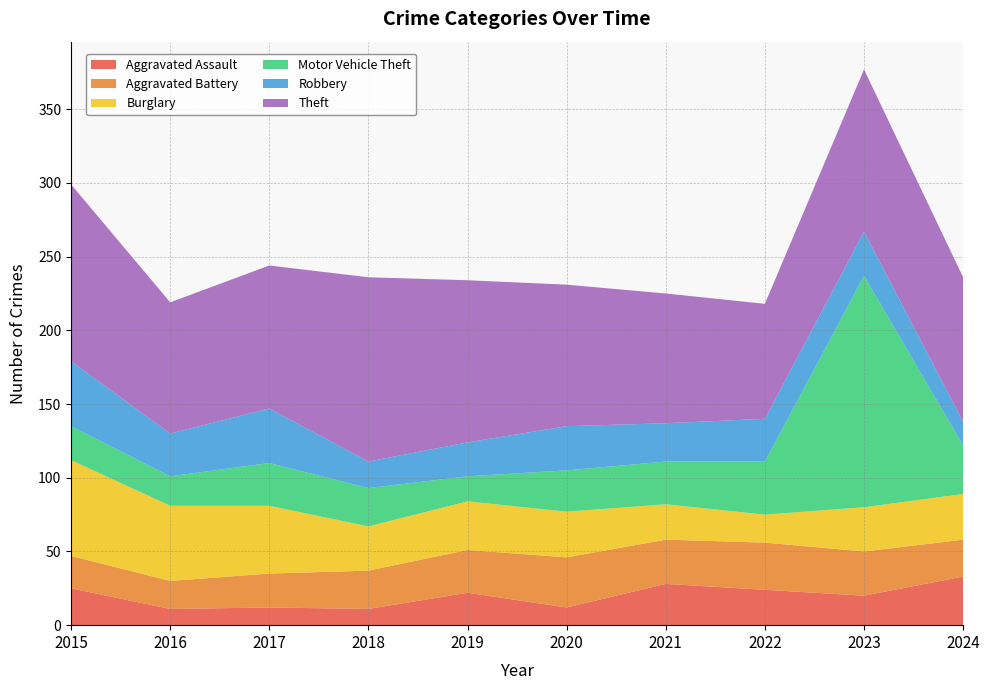

Reading left to right, what are all the values shown in this chart?

Aggravated Assault: 25	11	12	11	22	12	28	24	20	33
Aggravated Battery: 22	19	23	26	29	34	30	32	30	25
Burglary: 65	51	46	30	33	31	24	19	30	31
Motor Vehicle Theft: 23	20	29	26	17	28	29	36	157	33
Robbery: 44	29	37	18	23	30	26	29	30	16
Theft: 120	89	97	125	110	96	88	78	110	98